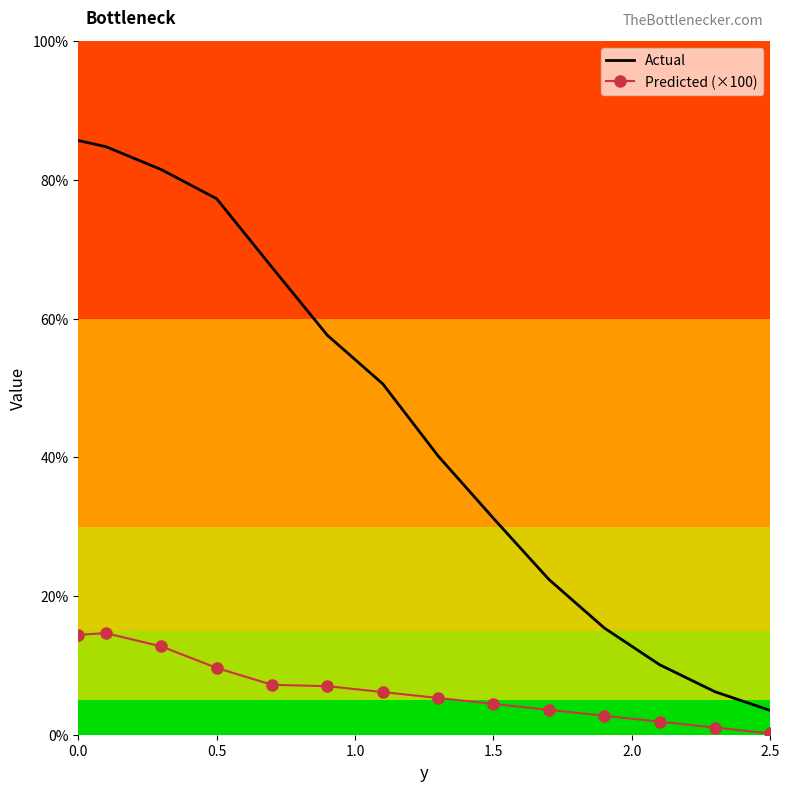

List the series in order of their overall mean, lowest first.

Predicted (×100), Actual